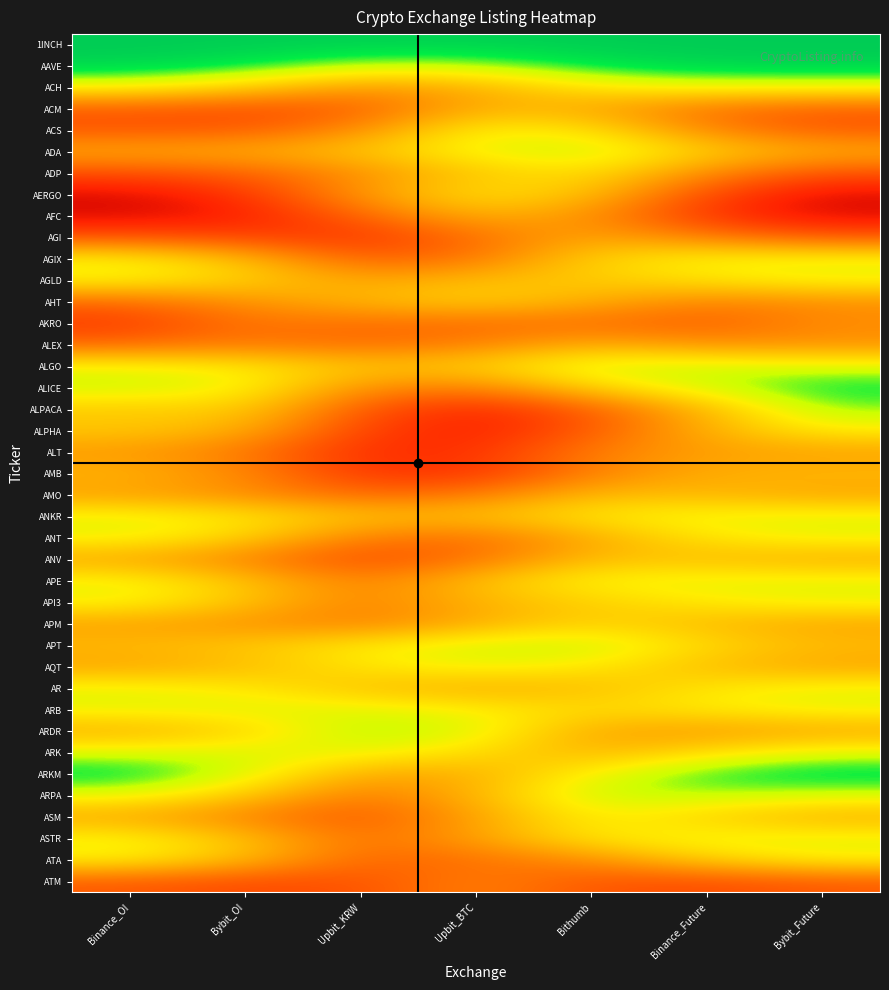

At which category is the sum across all series the highest?

Bithumb